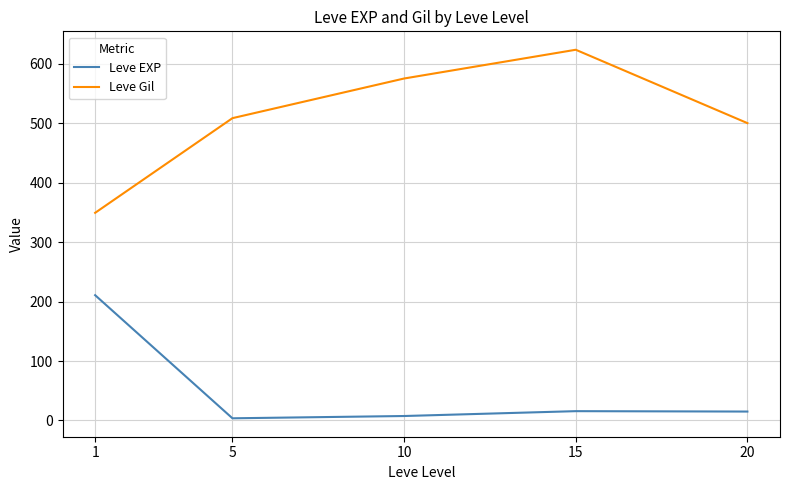

What is the difference between the Leve EXP values at 20 and 10?

7.5